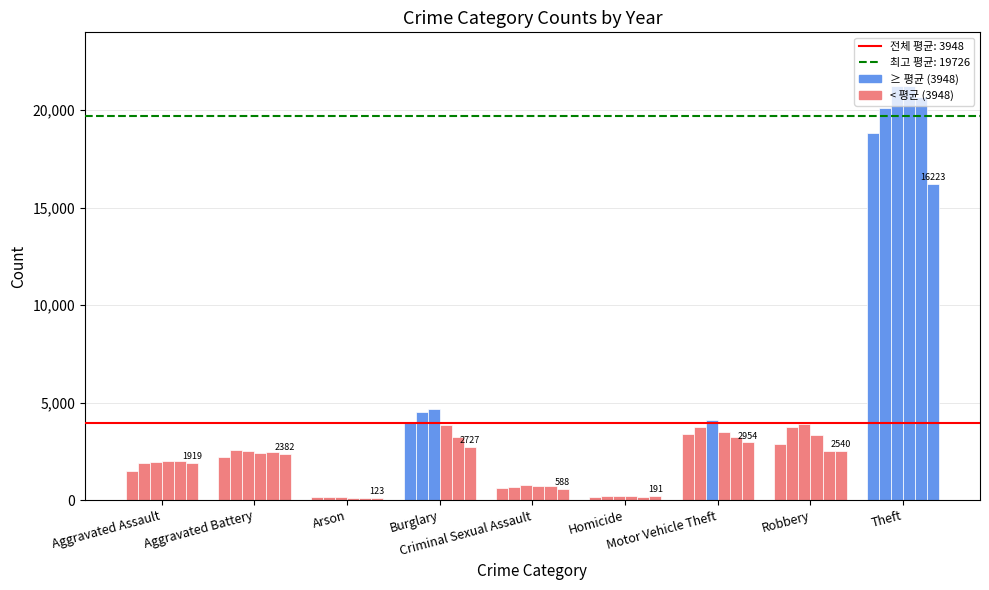

Count the number of categories in the chart.

9